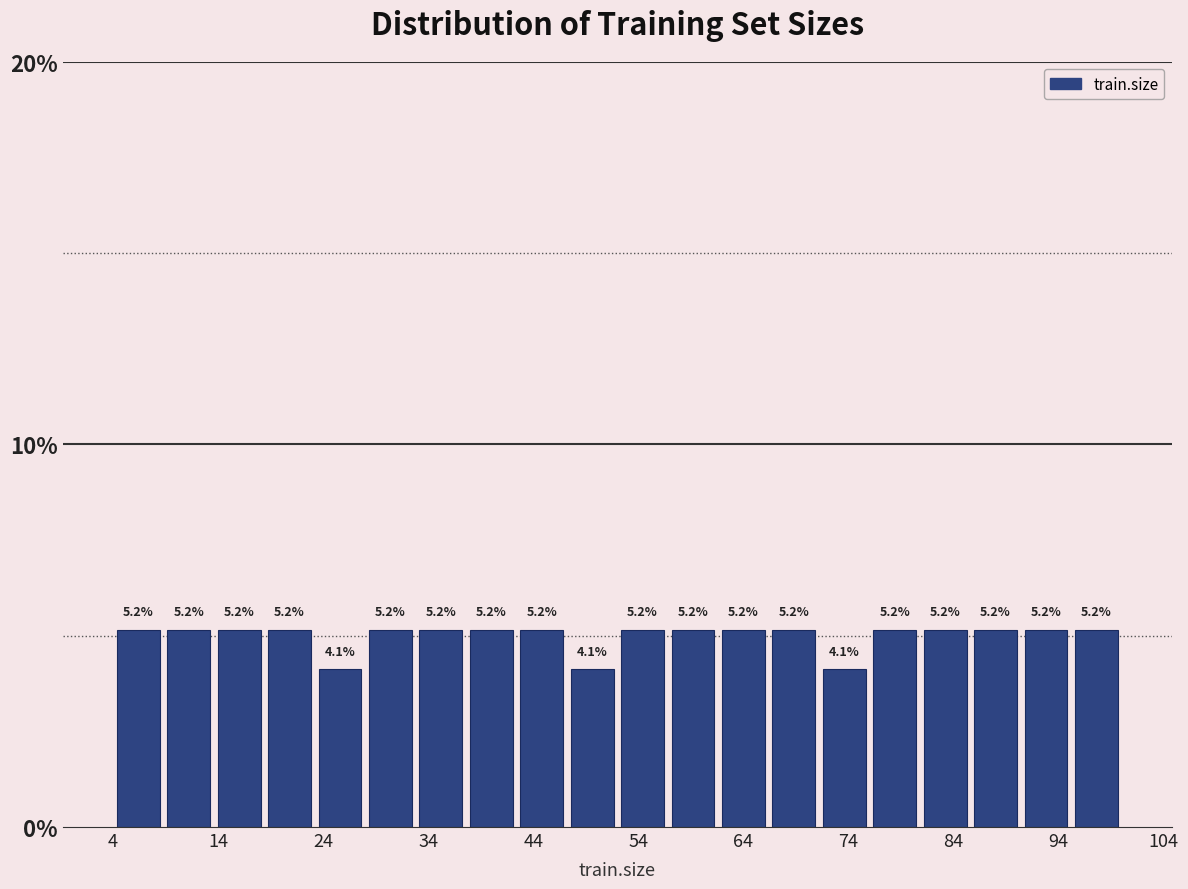

Reading left to right, transcribe this chart: for each bar, give the range it covers on the x-axis and its height. The bar edges are not printed on the chart, so give them approximately, as read against the axis.

4.0 to 8.8: 5.2
8.8 to 13.6: 5.2
13.6 to 18.4: 5.2
18.4 to 23.2: 5.2
23.2 to 28.0: 4.1
28.0 to 32.8: 5.2
32.8 to 37.6: 5.2
37.6 to 42.4: 5.2
42.4 to 47.2: 5.2
47.2 to 52.0: 4.1
52.0 to 56.8: 5.2
56.8 to 61.6: 5.2
61.6 to 66.4: 5.2
66.4 to 71.2: 5.2
71.2 to 76.0: 4.1
76.0 to 80.8: 5.2
80.8 to 85.6: 5.2
85.6 to 90.4: 5.2
90.4 to 95.2: 5.2
95.2 to 100.0: 5.2